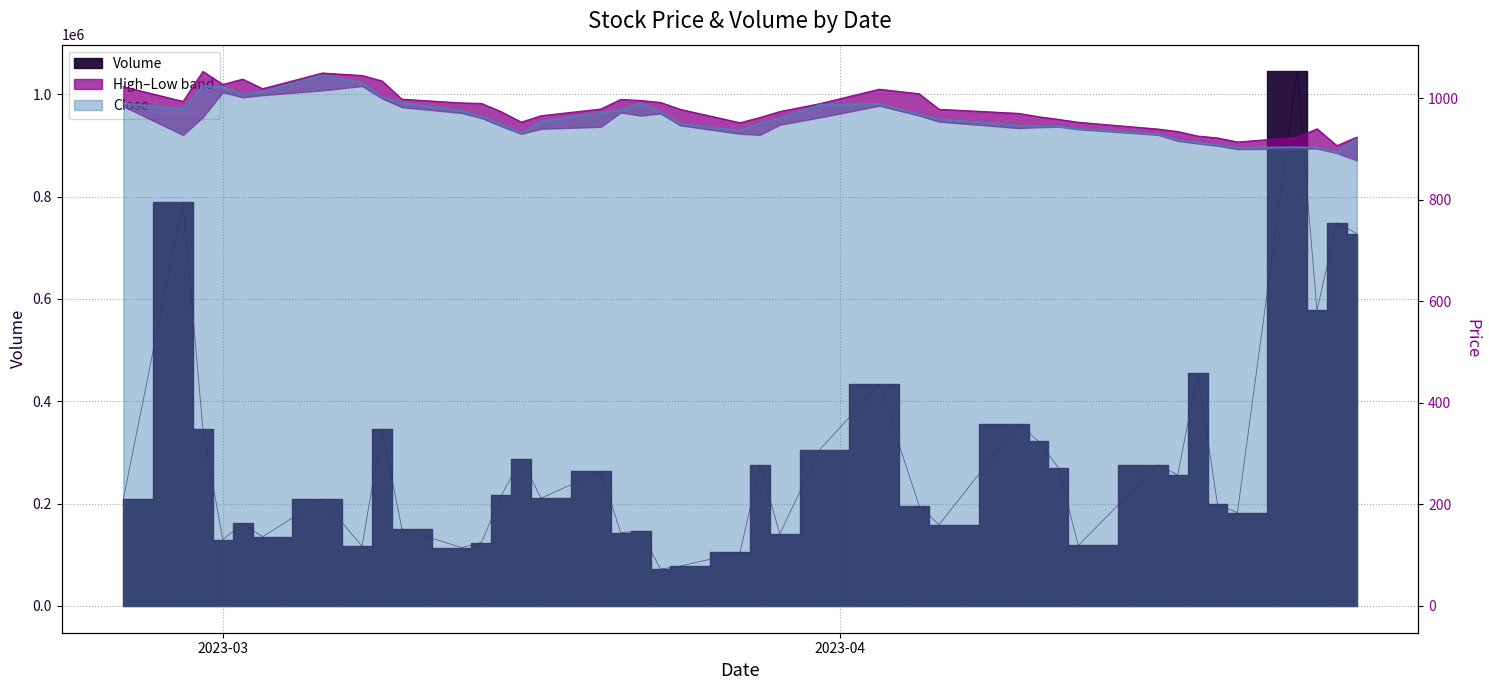

What is the minimum value shown in the chart?

893.5